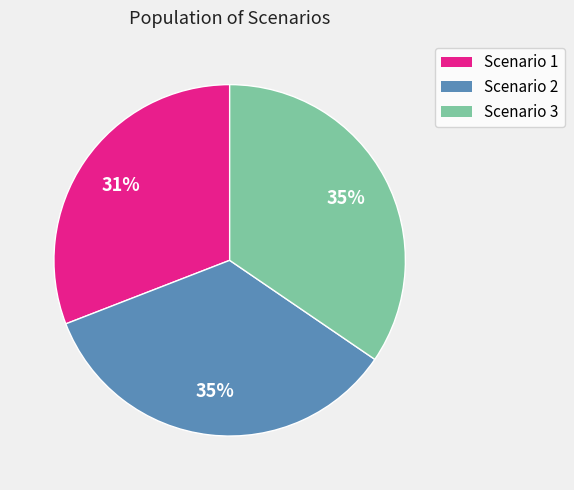

Is Scenario 1 the majority of the pie?

No